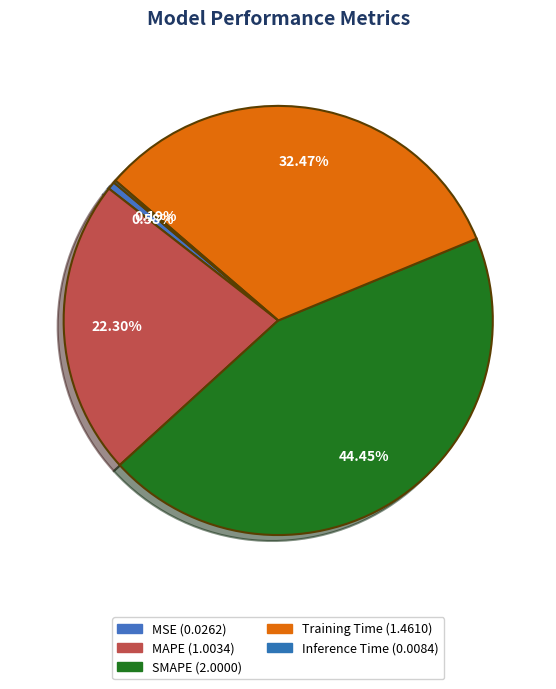

To the nearest percent, what is the difference between the largest and smallest slice percentages?

44%